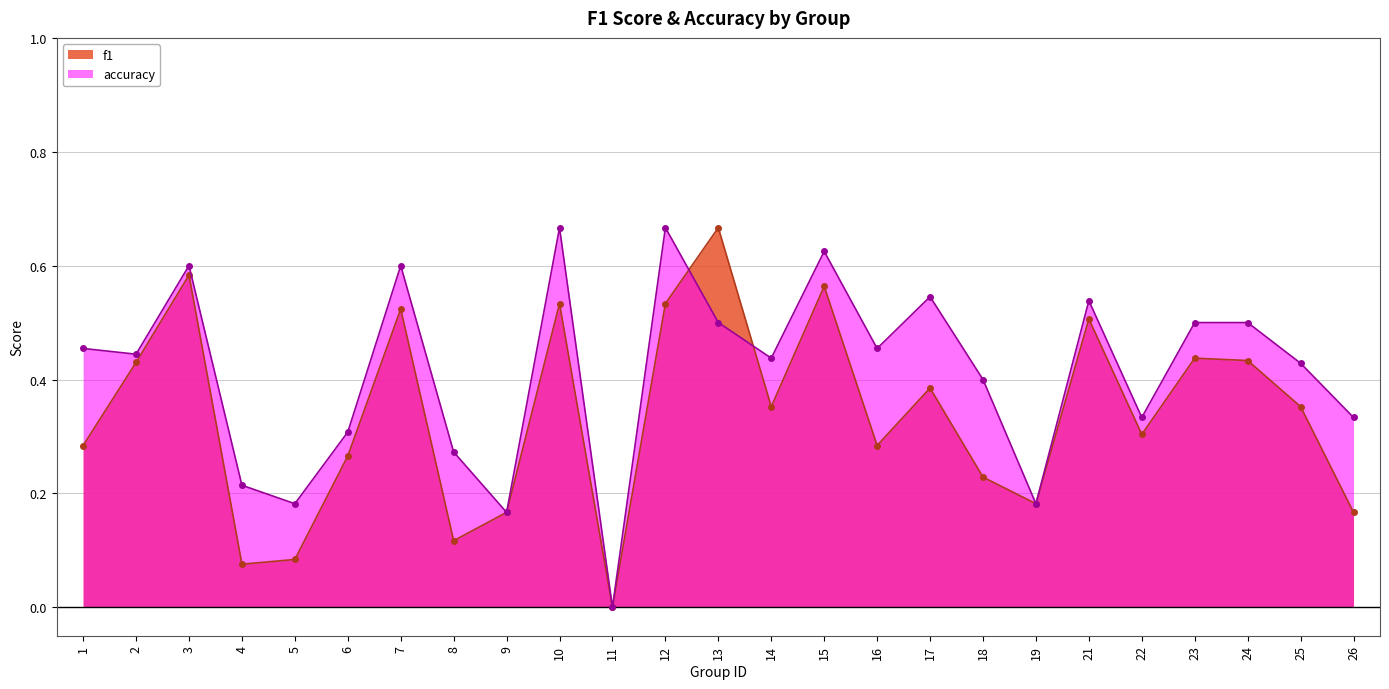

What are all the series names shown in the legend?

f1, accuracy